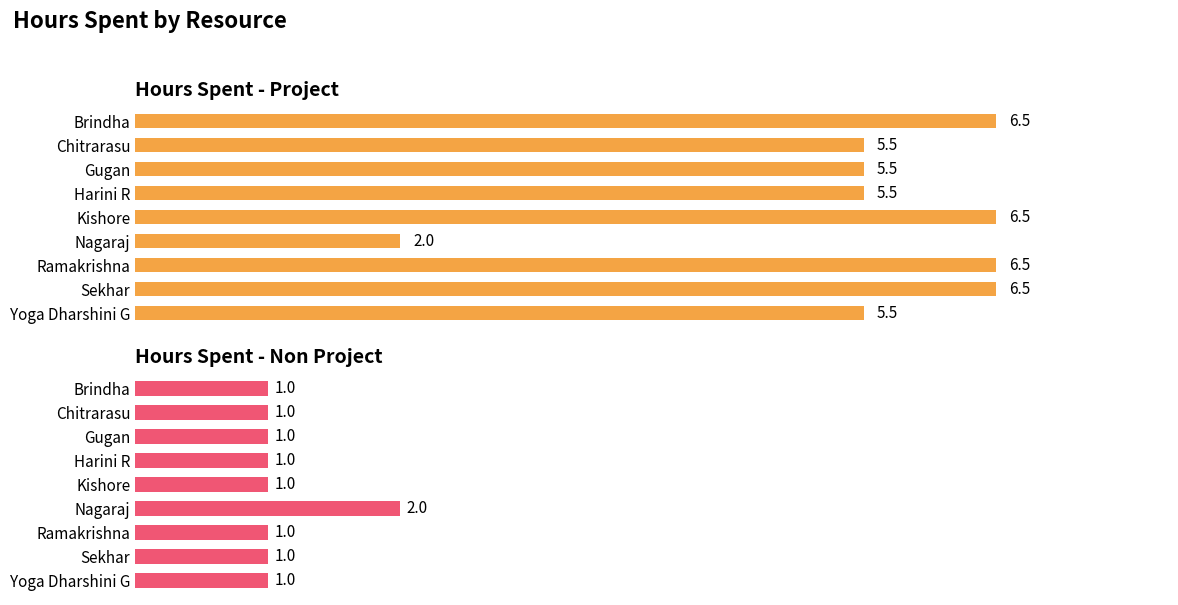

What is the sum of all Hours Spent - Non Project values?

10.0